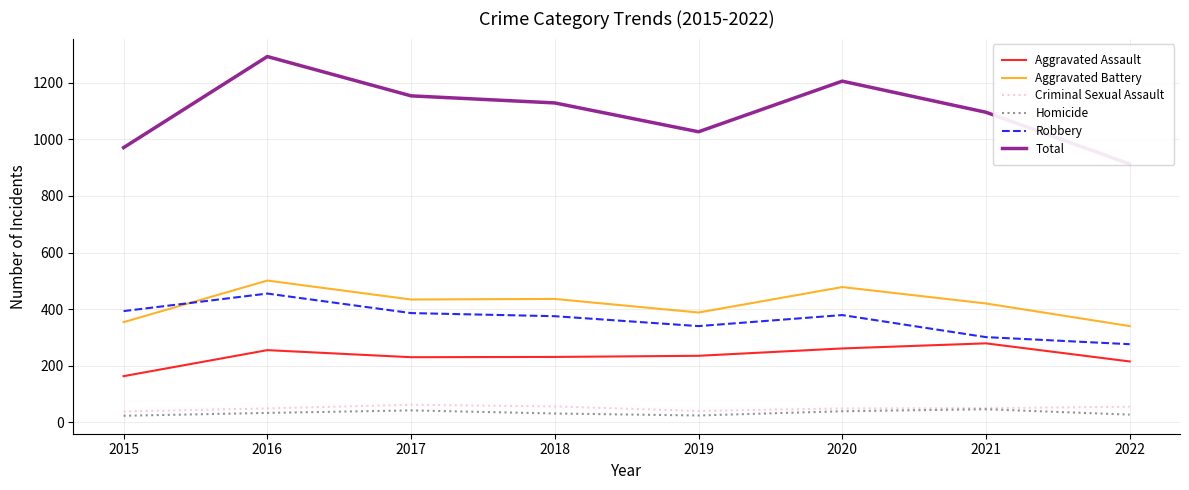

At 2015, list the series in order from largest to smallest.

Total, Robbery, Aggravated Battery, Aggravated Assault, Criminal Sexual Assault, Homicide